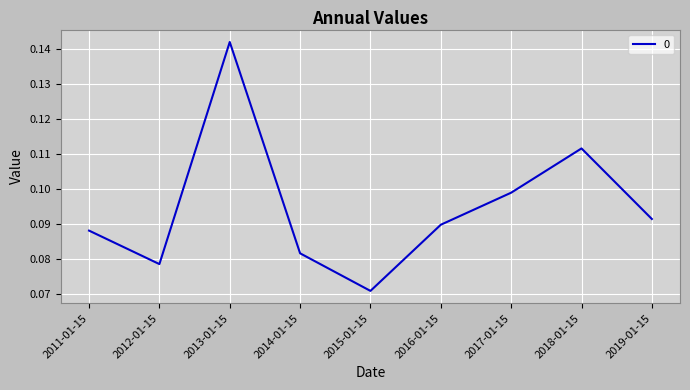

Which has a higher value, 2013-01-15 or 2019-01-15?

2013-01-15